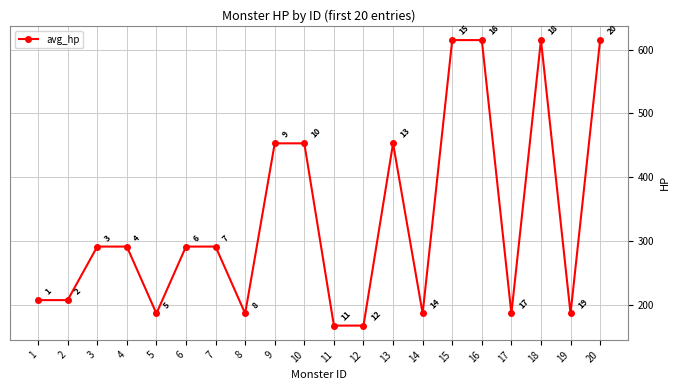

What is the value of the 2nd point from the left?

207